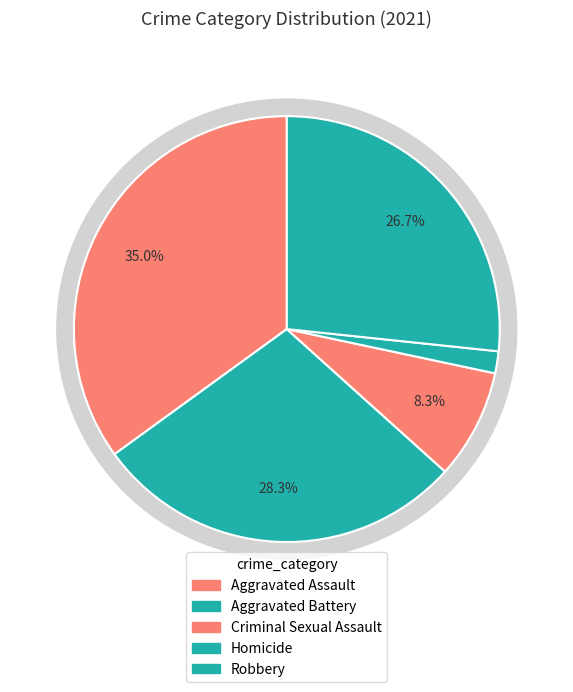

Does any single category account for the majority?

No